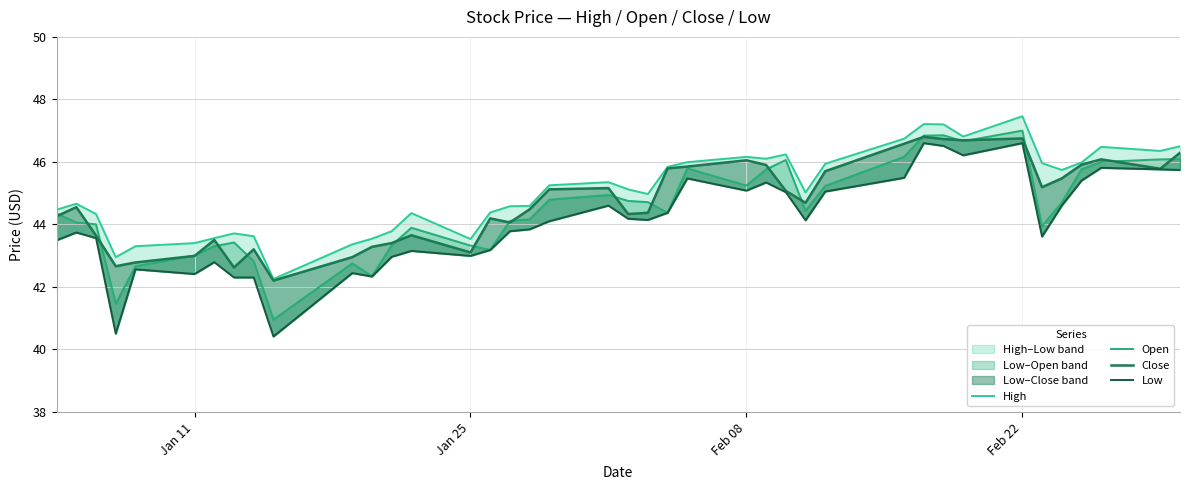

Which series has the largest total across all categories?

High